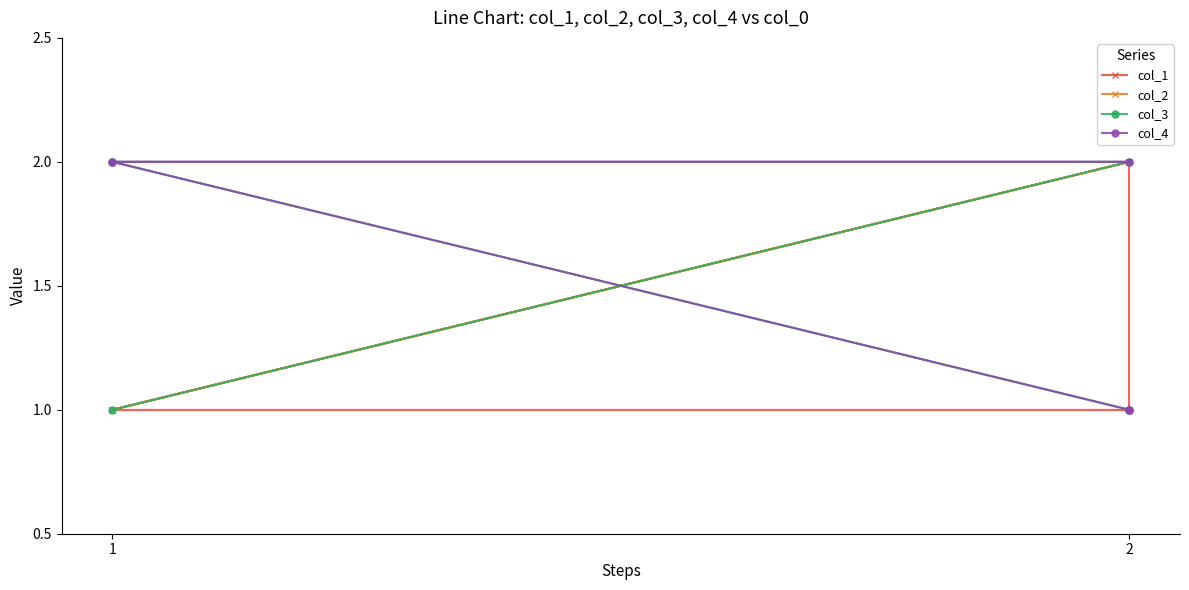

Which has a higher value, 2 or 2?

2